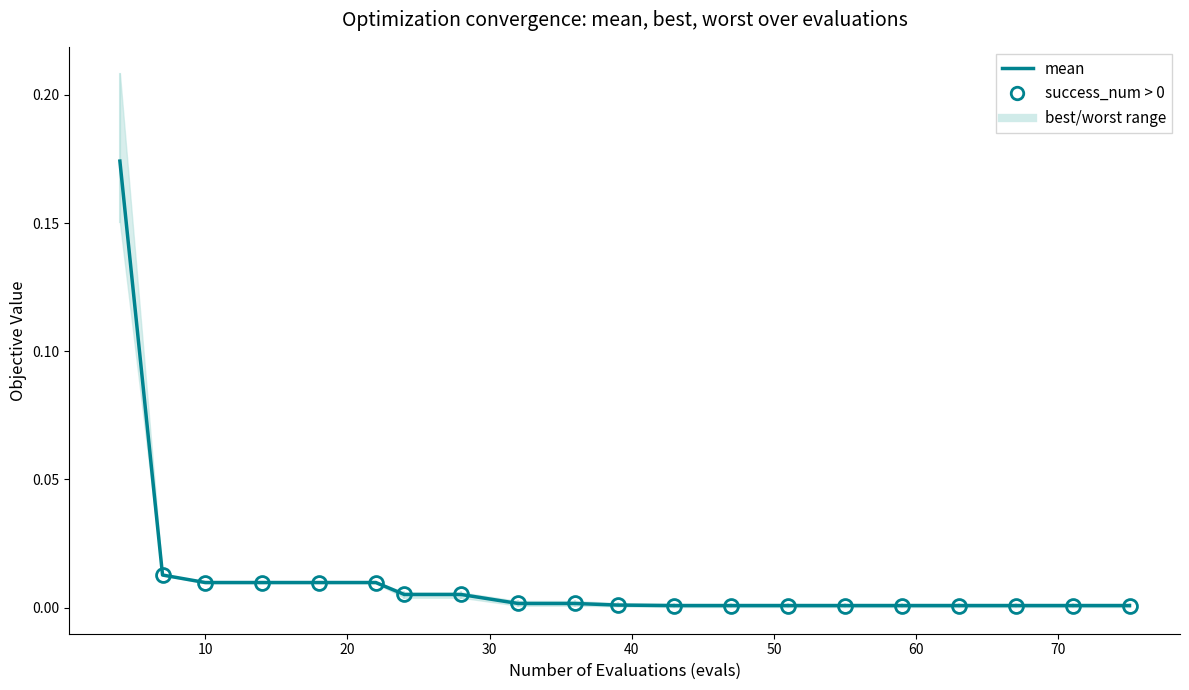

What is the maximum value shown in the chart?

0.2